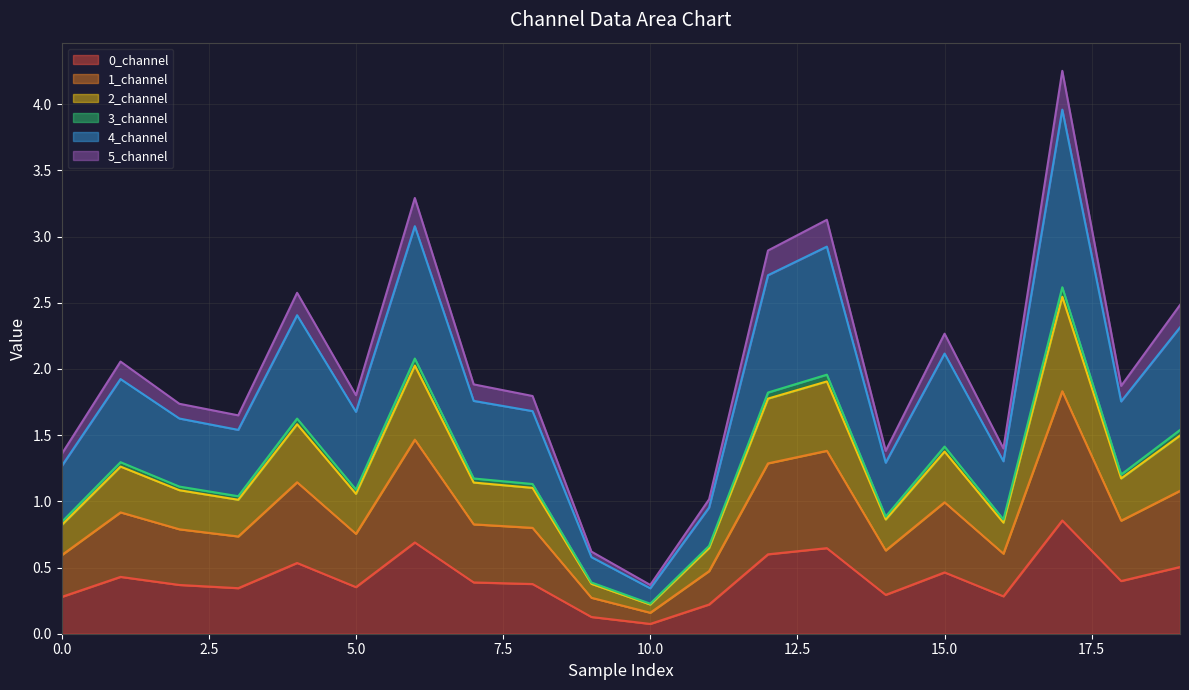

Where is the first local minimum for 3_channel?

3